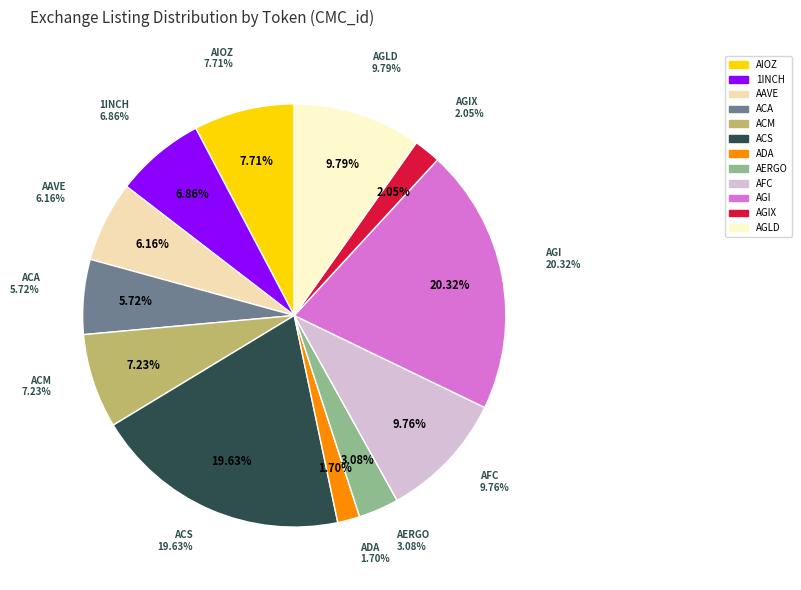

Which slice is the largest?

AGI